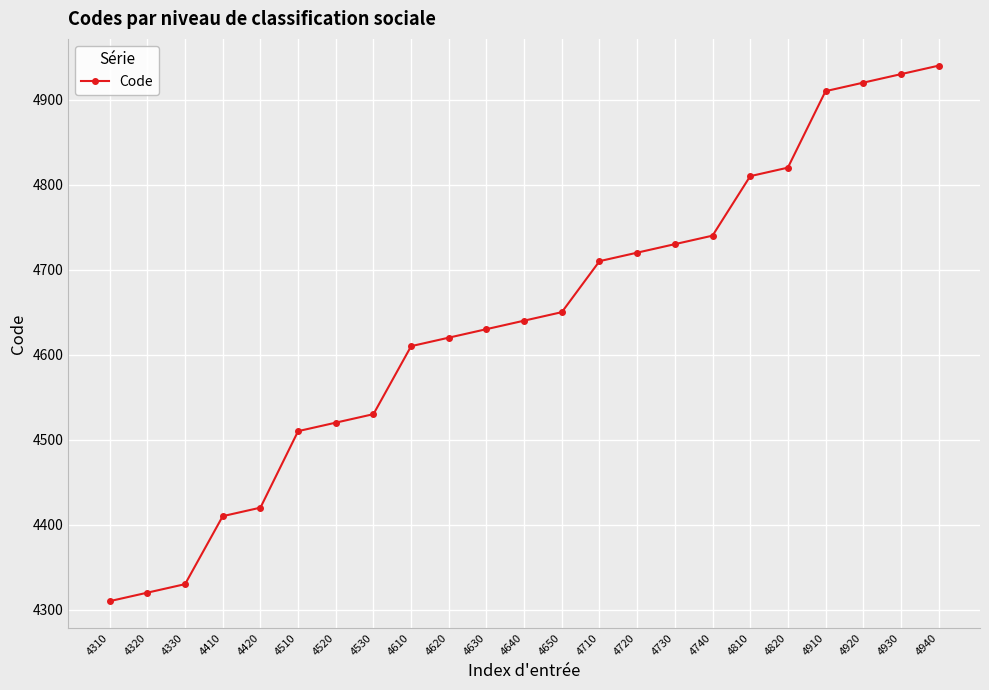

What is the difference between the maximum and minimum values?

630